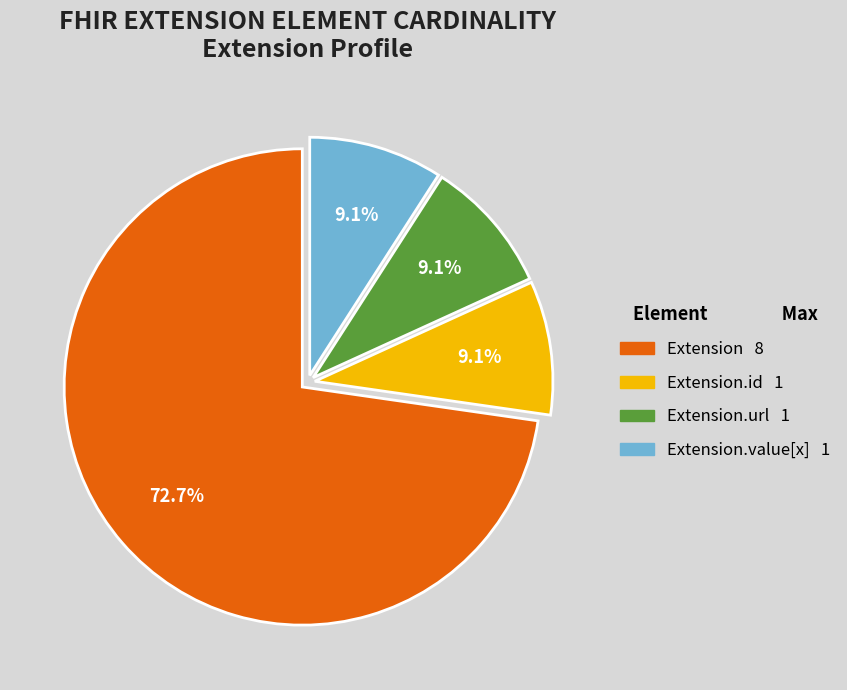

Is there any slice that represents more than half of the pie?

Yes